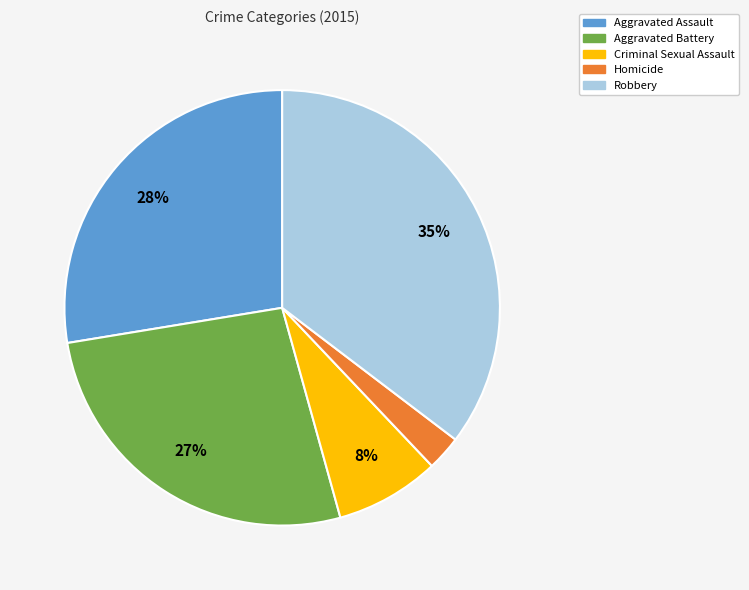

To the nearest percent, what is the difference between the Aggravated Battery and Homicide slice percentages?

24%